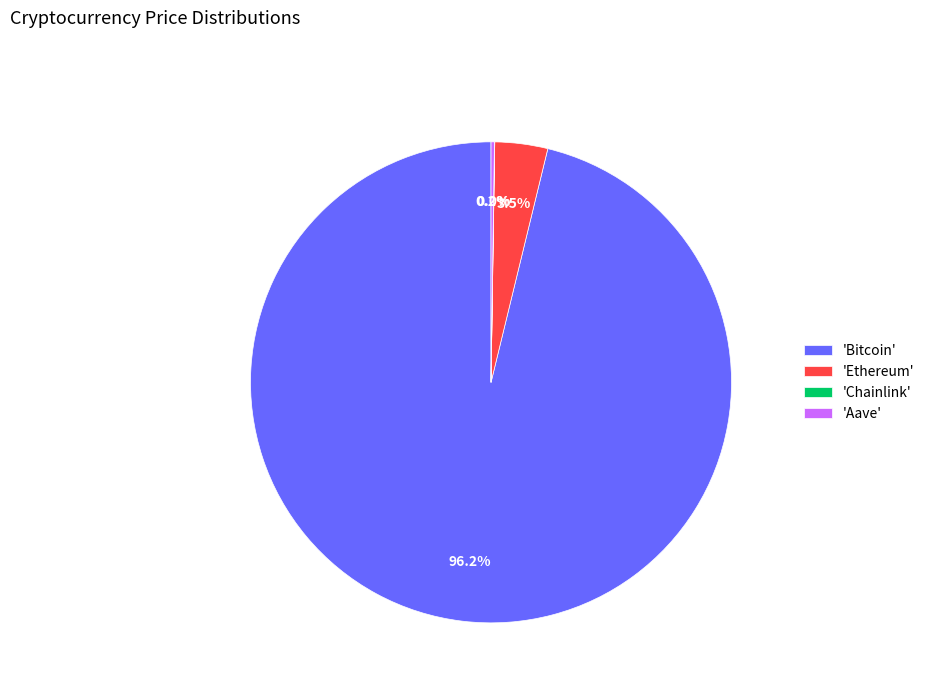

Which slice represents more than half of the pie?

'Bitcoin'